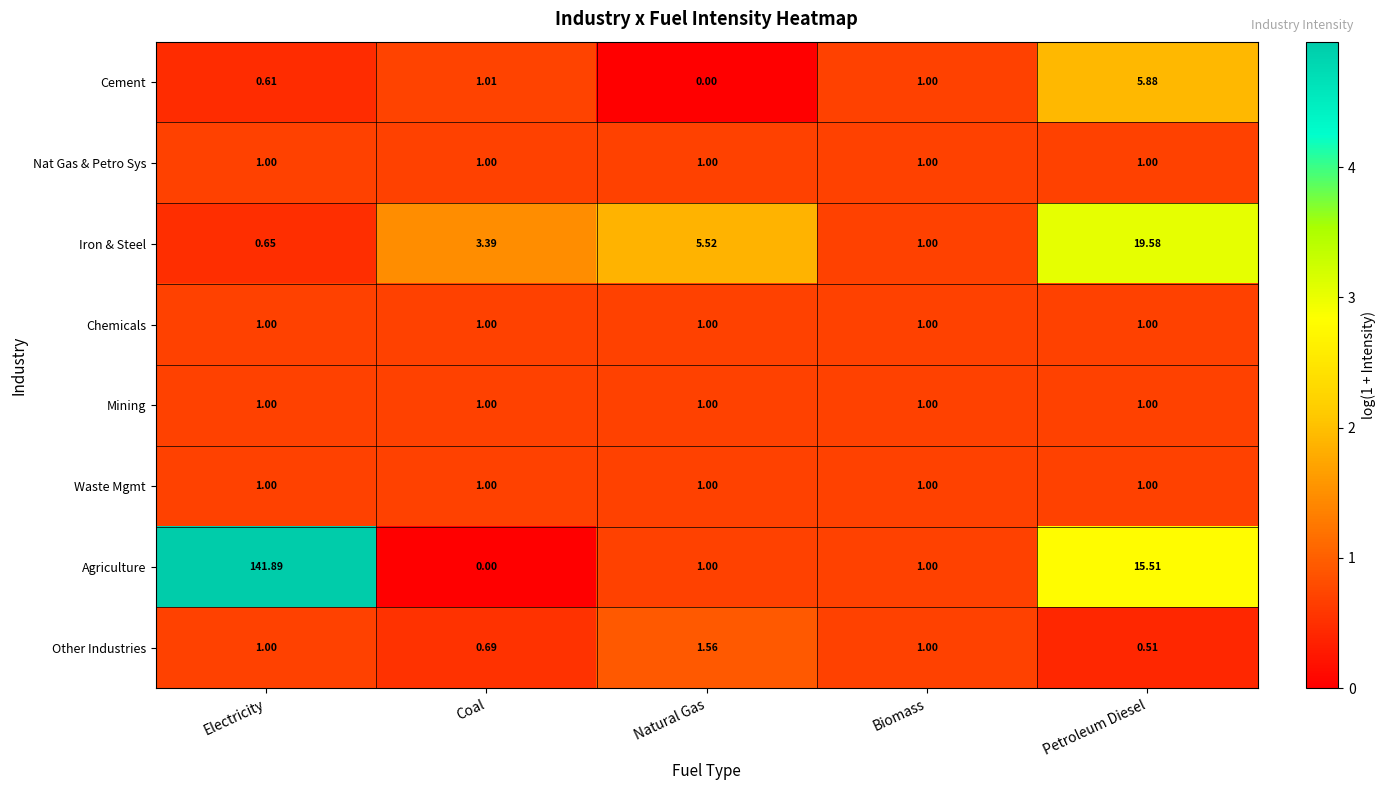

Which series changed the most between Electricity and Coal?

Agriculture